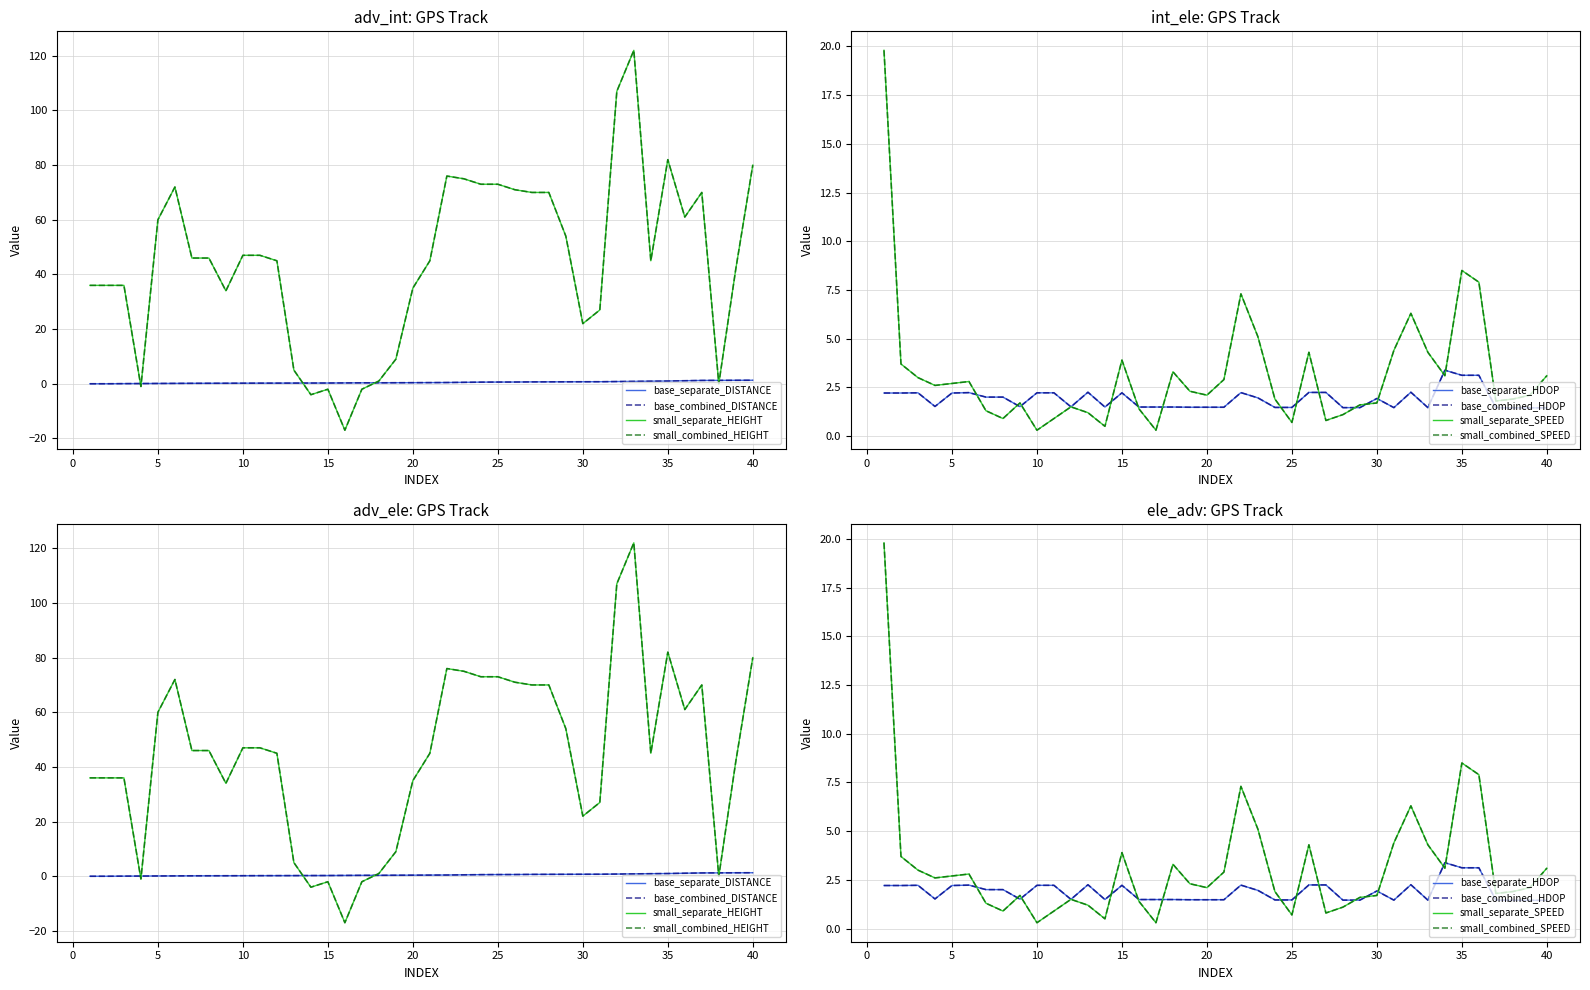

How many data points does each series have?

40